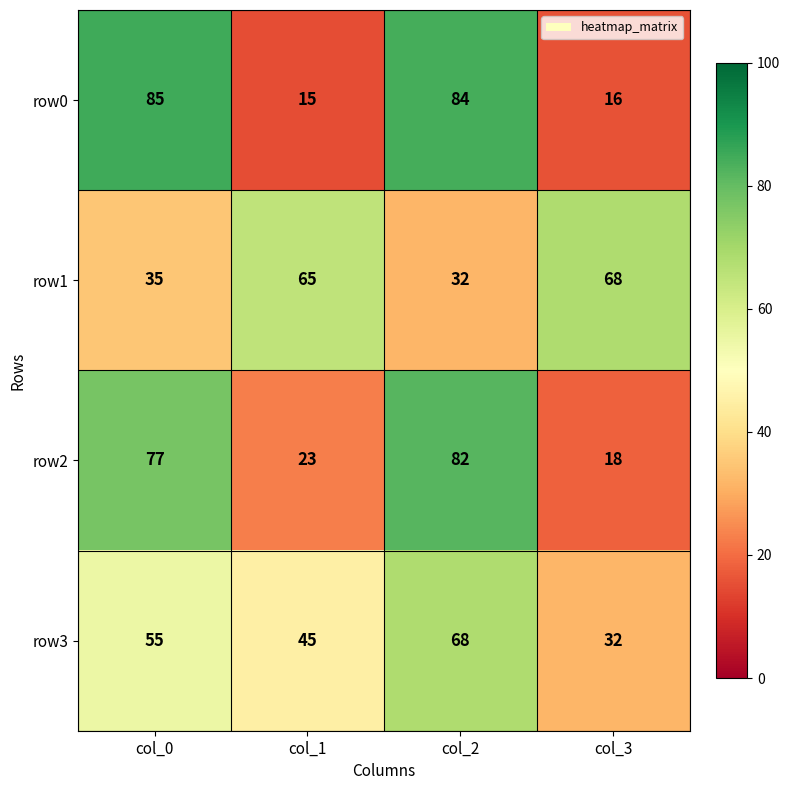

Which series changed the most between col_0 and col_3?

row0